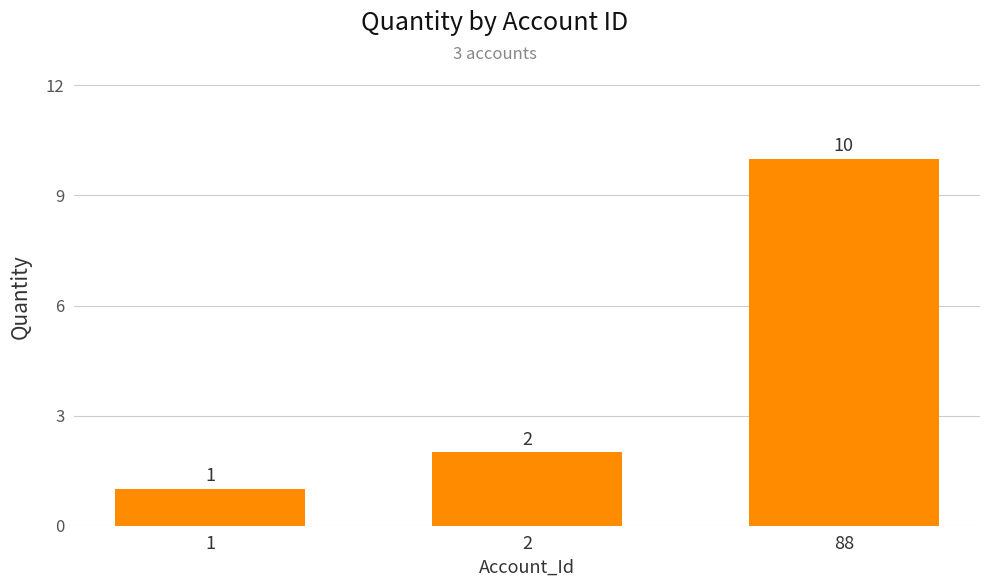

What is the sum of the values at 88 and 1?

11